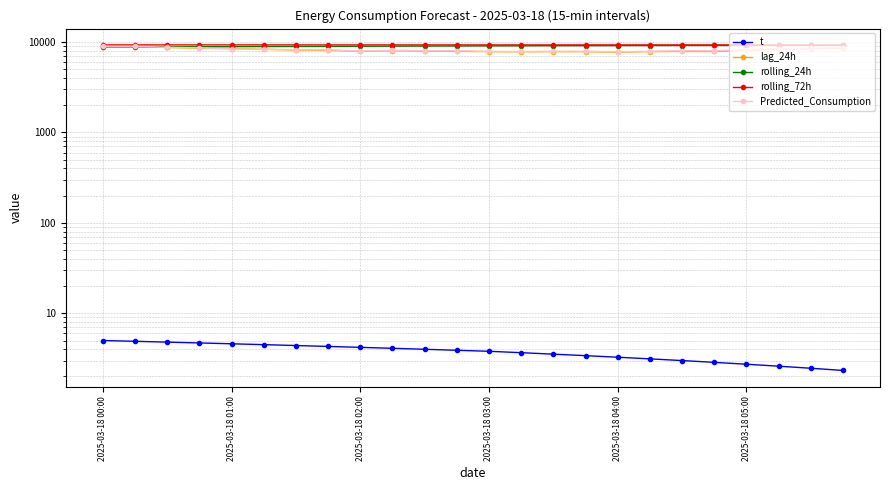

Rank the series by their maximum value, from lowest to highest.

t, Predicted_Consumption, lag_24h, rolling_24h, rolling_72h